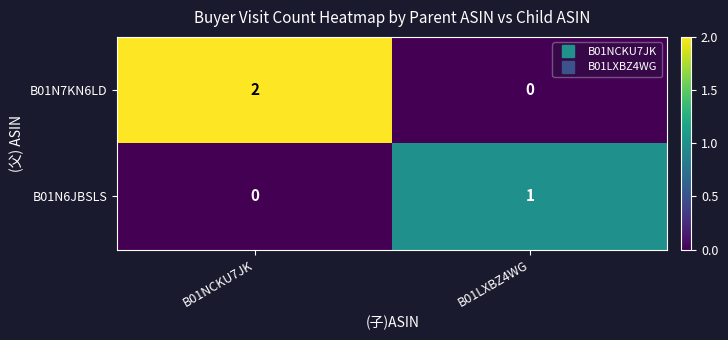

Reading left to right, what are all the values shown in this chart?

B01N7KN6LD: B01NCKU7JK=2	B01LXBZ4WG=0
B01N6JBSLS: B01NCKU7JK=0	B01LXBZ4WG=1